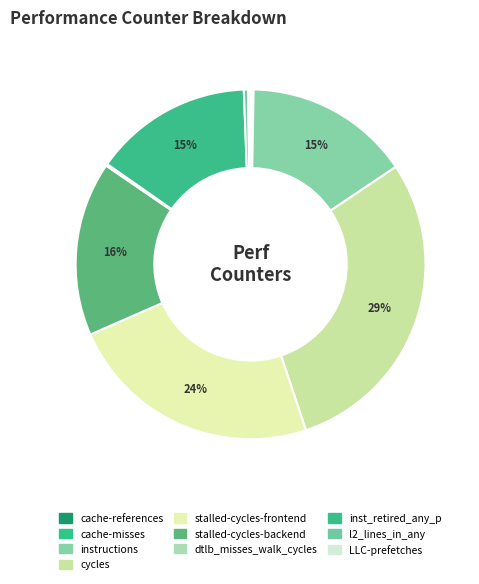

To the nearest percent, what percentage of the pie is cycles?

29%